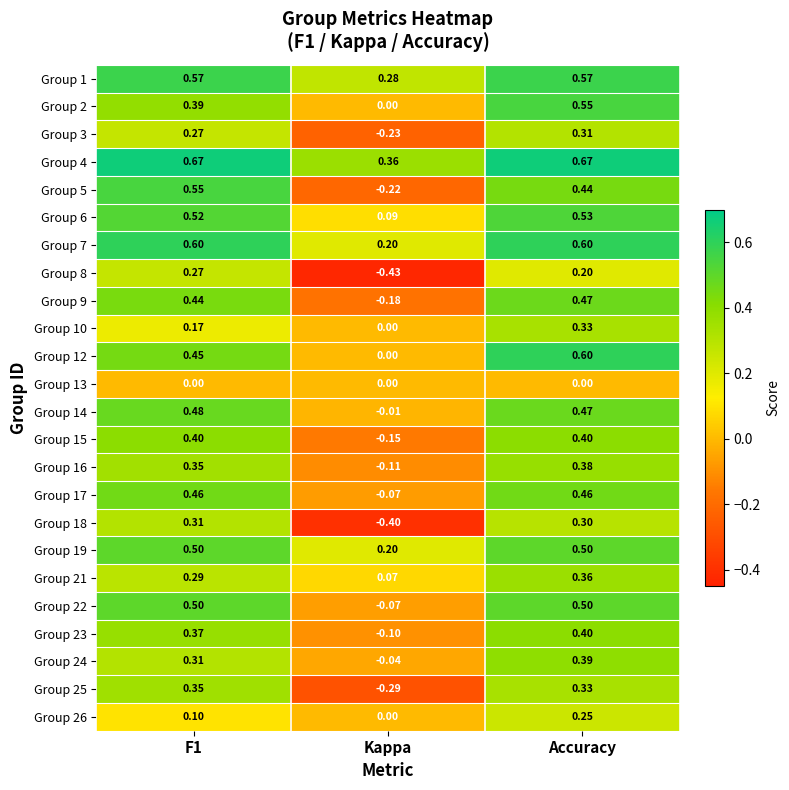

How many negative values does the Group 3 series have?

1